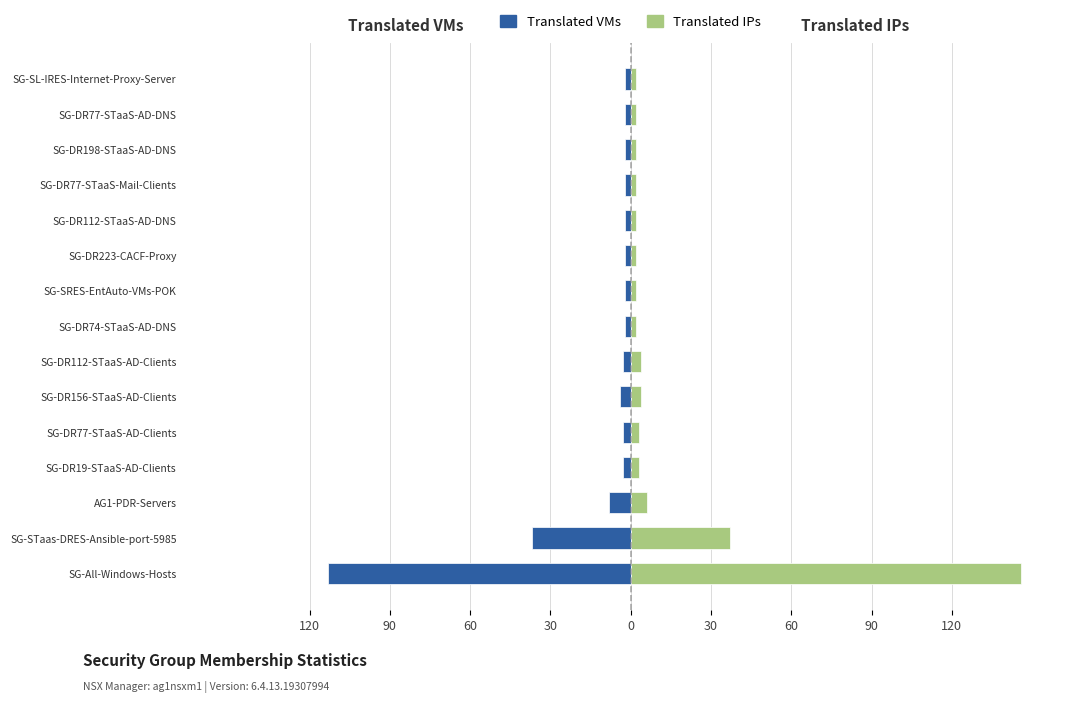

Reading left to right, list all the values displayed in this chart.

Translated VMs: -113	-37	-8	-3	-3	-4	-3	-2	-2	-2	-2	-2	-2	-2	-2
Translated IPs: 146	37	6	3	3	4	4	2	2	2	2	2	2	2	2